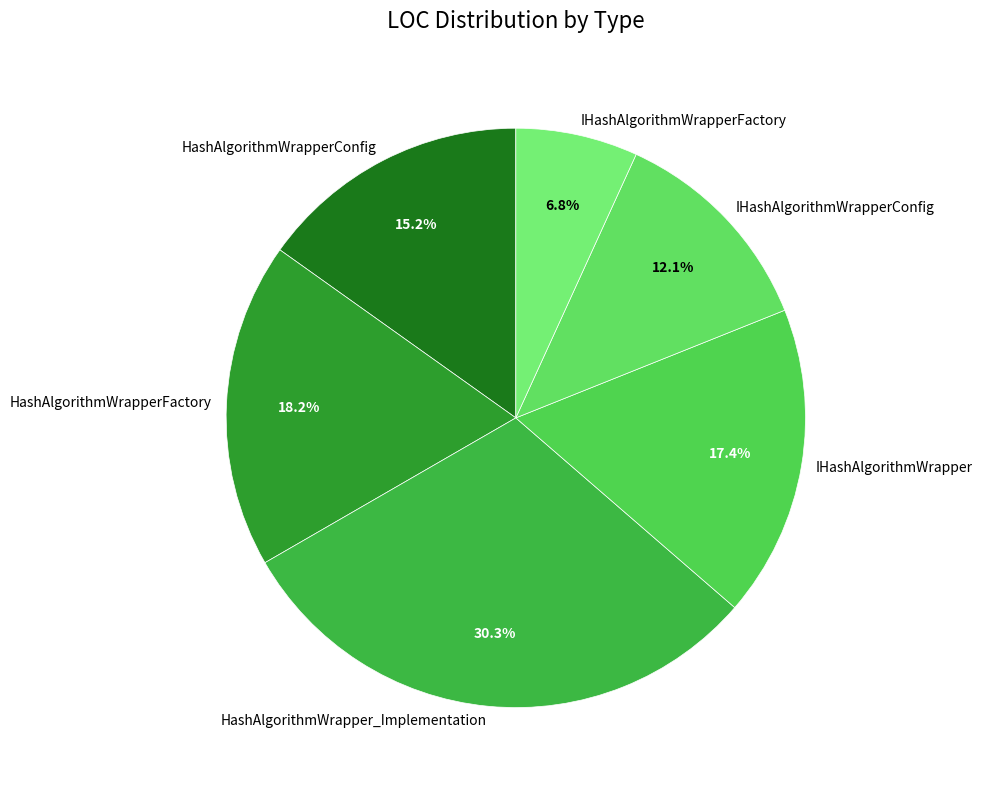

Is there a majority slice in this chart?

No